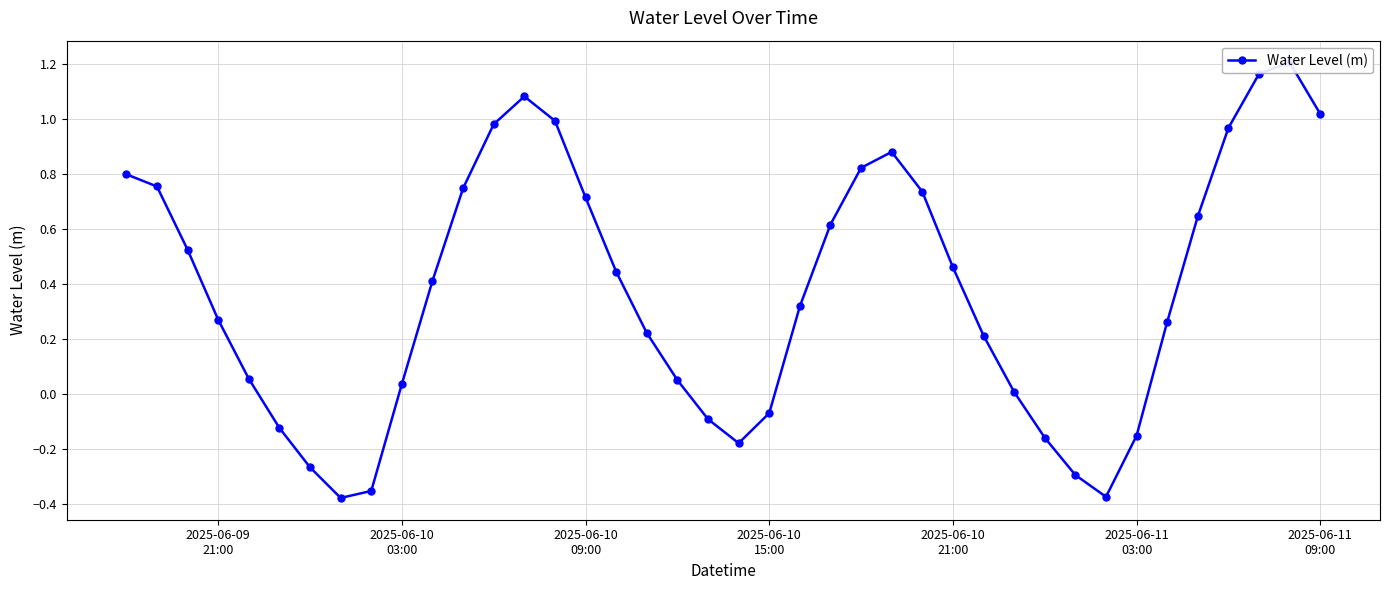

What is the smallest value displayed?

-0.4